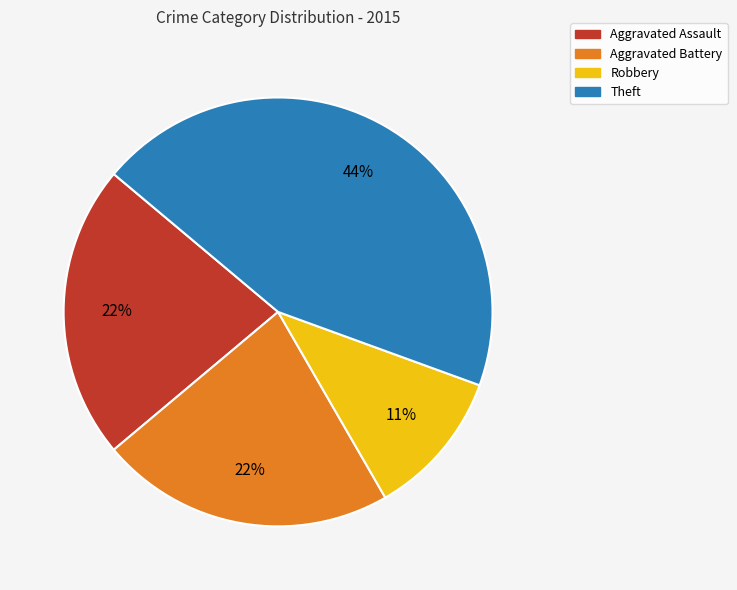

What is the smallest slice in the pie chart?

Robbery